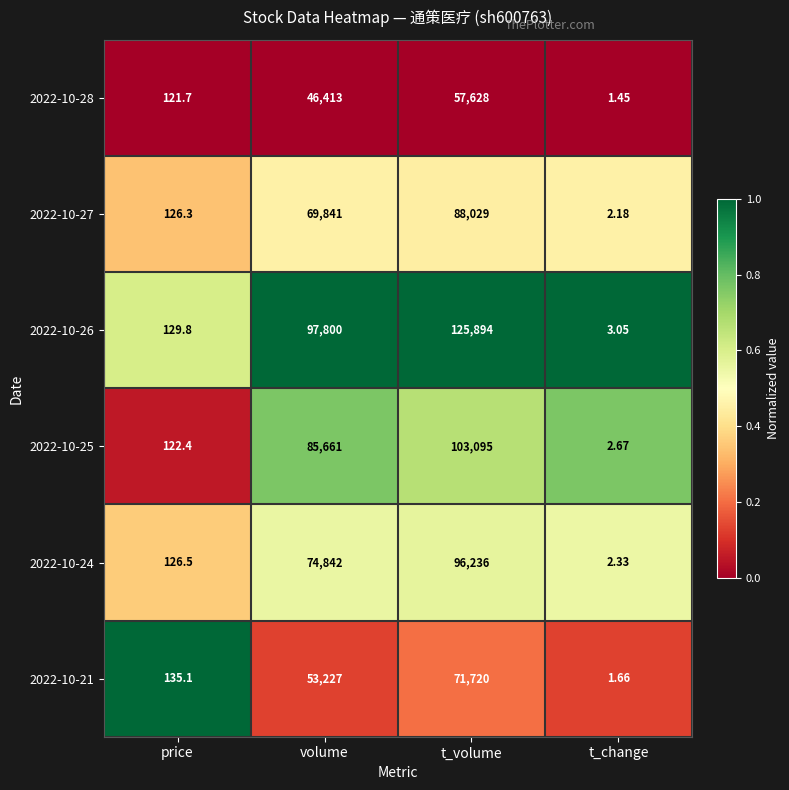

Rank the categories by 2022-10-21 value from highest to lowest.

t_volume, volume, price, t_change